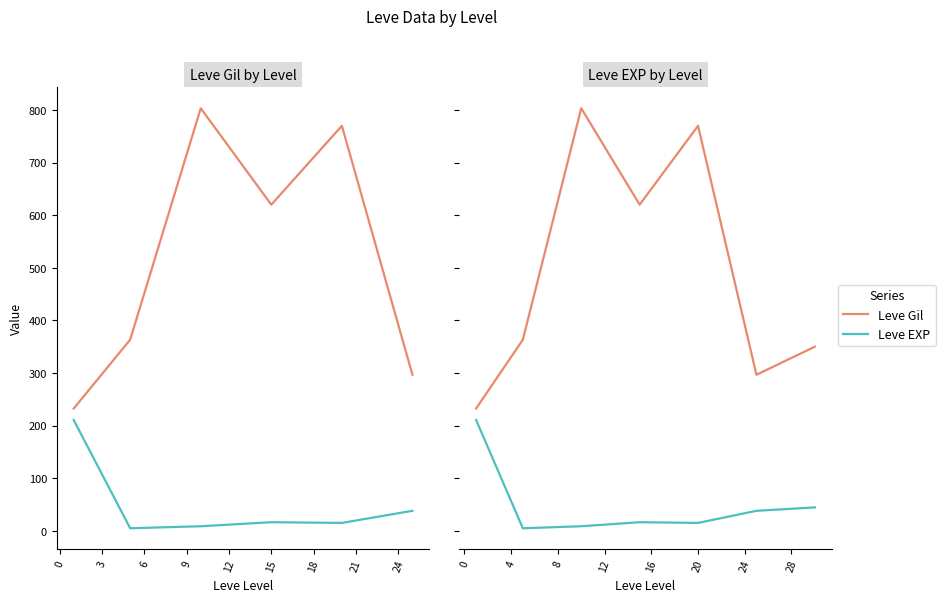

What is the value of the Leve EXP point at the 4th from the left?

16.3